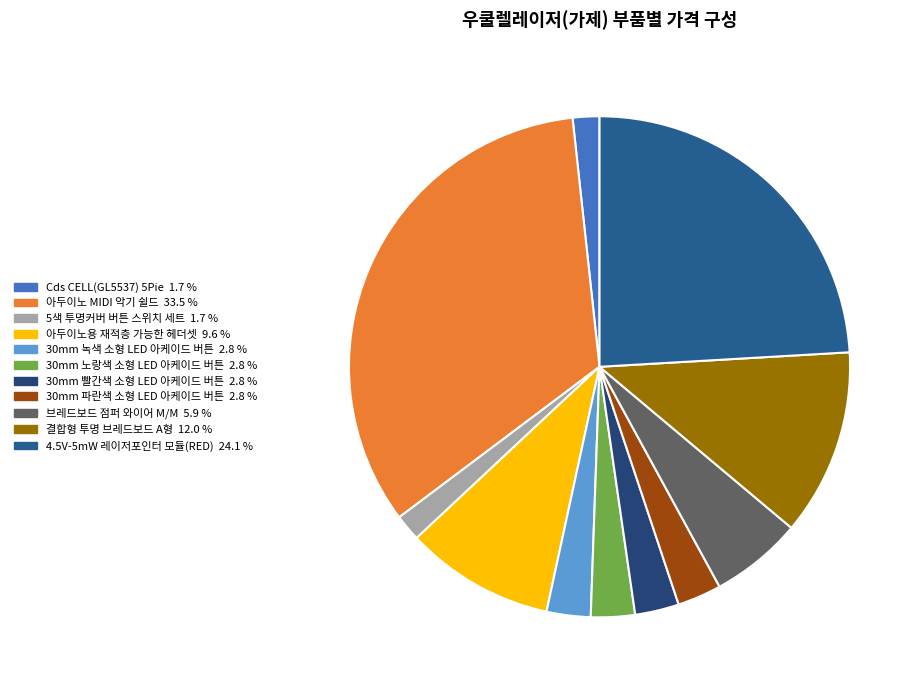

Between 30mm 빨간색 소형 LED 아케이드 버튼 and 아두이노용 재적층 가능한 헤더셋, which is larger?

아두이노용 재적층 가능한 헤더셋